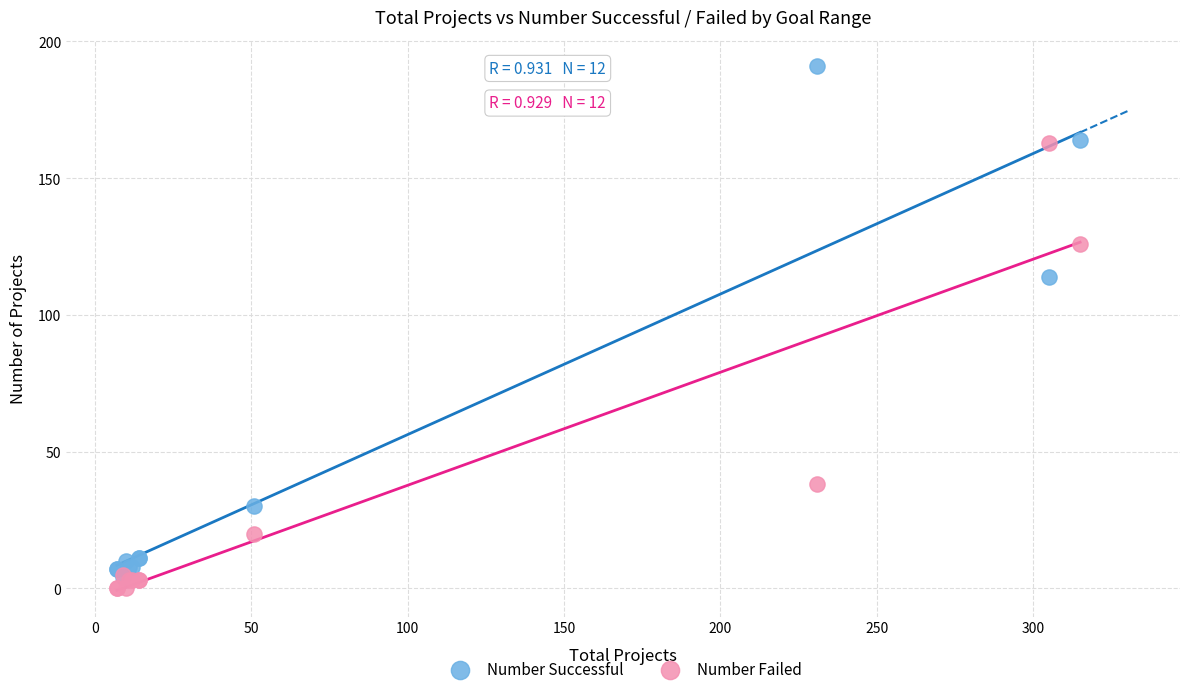

Across all series, what Y value is closest to 95?

114